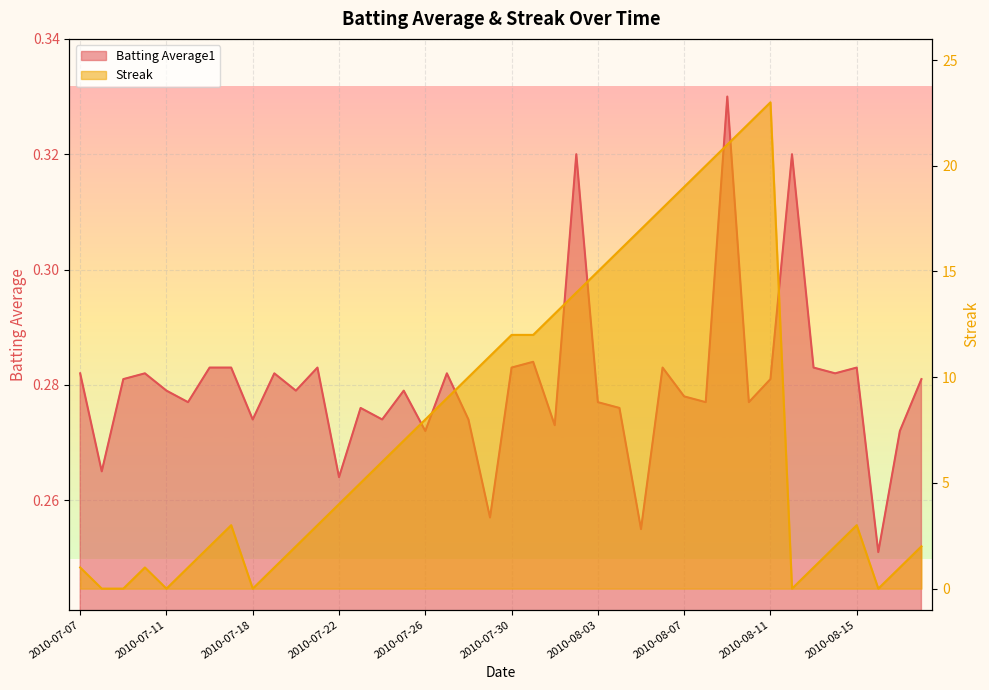

Reading left to right, transcribe all the data shown in this chart.

Batting Average1: 2010-07-07=0.3	2010-07-08=0.3	2010-07-09=0.3	2010-07-10=0.3	2010-07-11=0.3	2010-07-15=0.3	2010-07-16=0.3	2010-07-17=0.3	2010-07-18=0.3	2010-07-19=0.3	2010-07-20=0.3	2010-07-21=0.3	2010-07-22=0.3	2010-07-23=0.3	2010-07-24=0.3	2010-07-25=0.3	2010-07-26=0.3	2010-07-27=0.3	2010-07-28=0.3	2010-07-29=0.3	2010-07-30=0.3	2010-07-31=0.3	2010-08-01=0.3	2010-08-02=0.3	2010-08-03=0.3	2010-08-04=0.3	2010-08-05=0.3	2010-08-06=0.3	2010-08-07=0.3	2010-08-08=0.3	2010-08-09=0.3	2010-08-10=0.3	2010-08-11=0.3	2010-08-12=0.3	2010-08-13=0.3	2010-08-14=0.3	2010-08-15=0.3	2010-08-16=0.3	2010-08-17=0.3	2010-08-18=0.3
Streak: 2010-07-07=1.0	2010-07-08=0.0	2010-07-09=0.0	2010-07-10=1.0	2010-07-11=0.0	2010-07-15=1.0	2010-07-16=2.0	2010-07-17=3.0	2010-07-18=0.0	2010-07-19=1.0	2010-07-20=2.0	2010-07-21=3.0	2010-07-22=4.0	2010-07-23=5.0	2010-07-24=6.0	2010-07-25=7.0	2010-07-26=8.0	2010-07-27=9.0	2010-07-28=10.0	2010-07-29=11.0	2010-07-30=12.0	2010-07-31=12.0	2010-08-01=13.0	2010-08-02=14.0	2010-08-03=15.0	2010-08-04=16.0	2010-08-05=17.0	2010-08-06=18.0	2010-08-07=19.0	2010-08-08=20.0	2010-08-09=21.0	2010-08-10=22.0	2010-08-11=23.0	2010-08-12=0.0	2010-08-13=1.0	2010-08-14=2.0	2010-08-15=3.0	2010-08-16=0.0	2010-08-17=1.0	2010-08-18=2.0